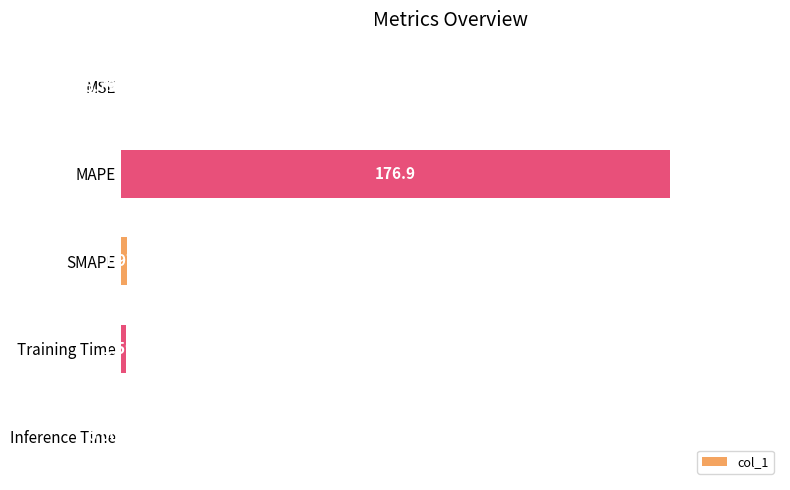

At which category does the chart reach its peak across all series?

MAPE